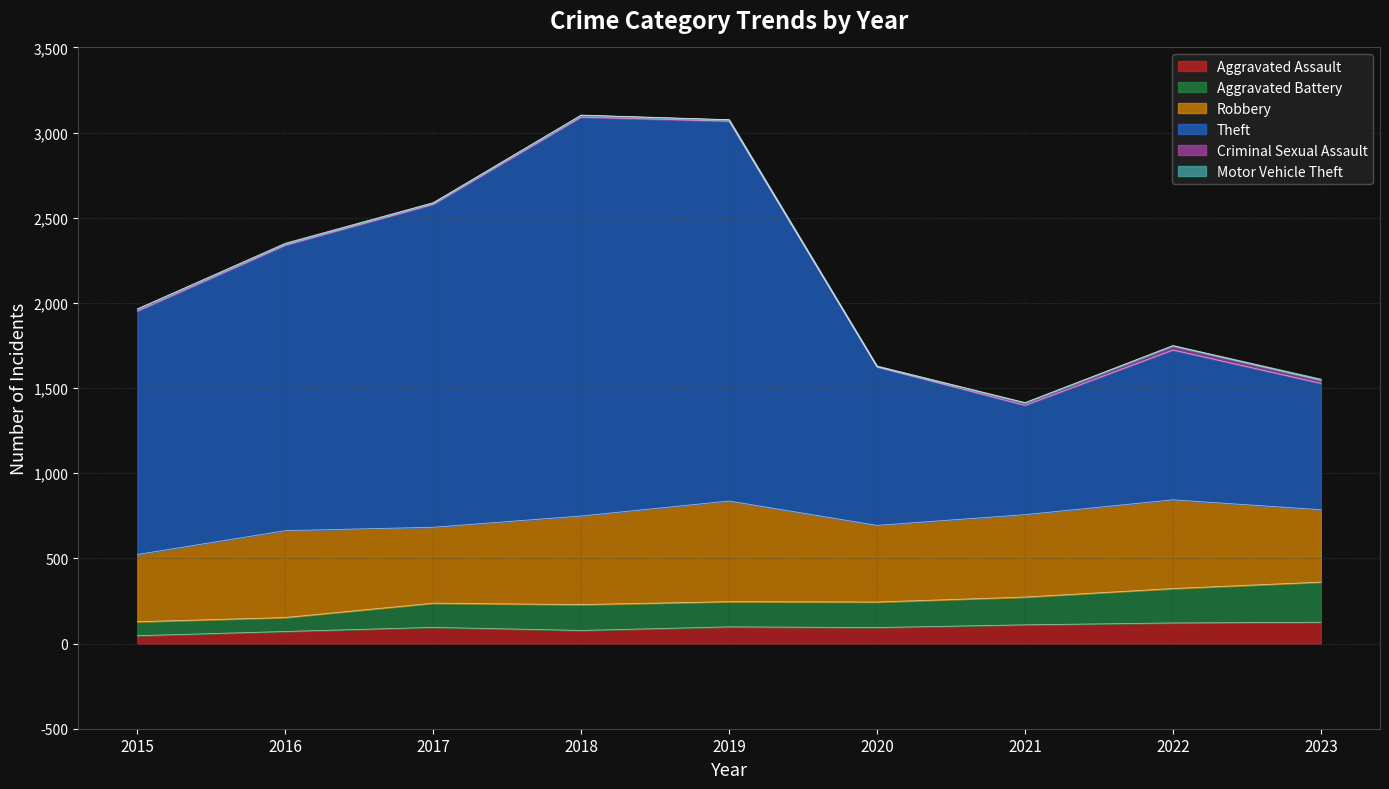

The value of Aggravated Assault at 2019 is 98. True or false?

True